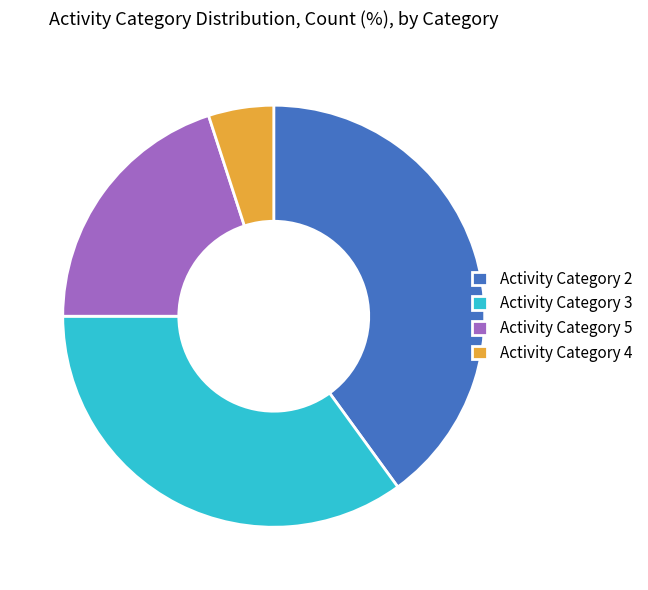

True or false: Activity Category 4 accounts for 12% of the total.

False